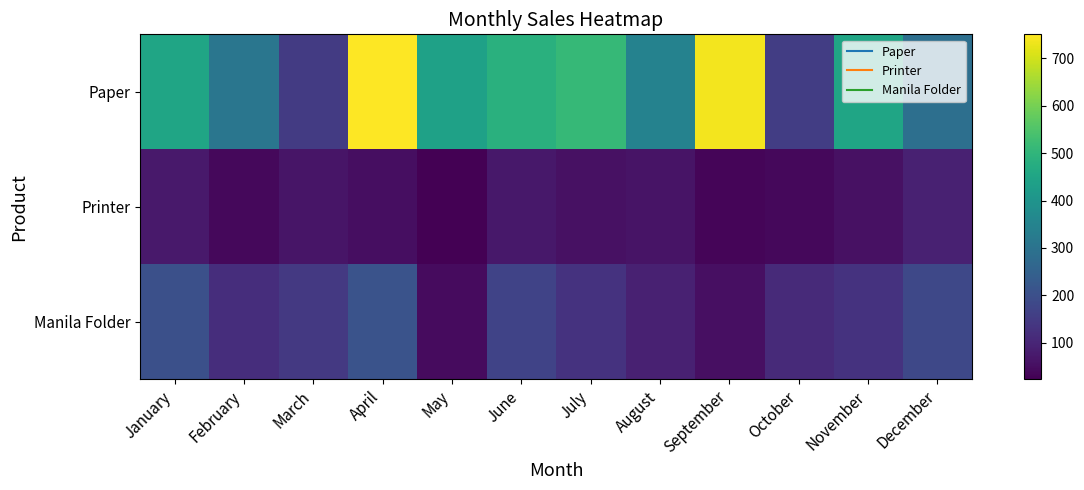

Count the number of data series in this chart.

3